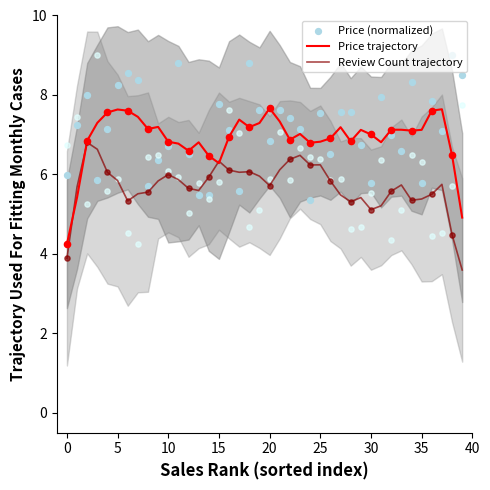

Is the value of Price trajectory at 21 greater than the value of Price (normalized) at 27?

No